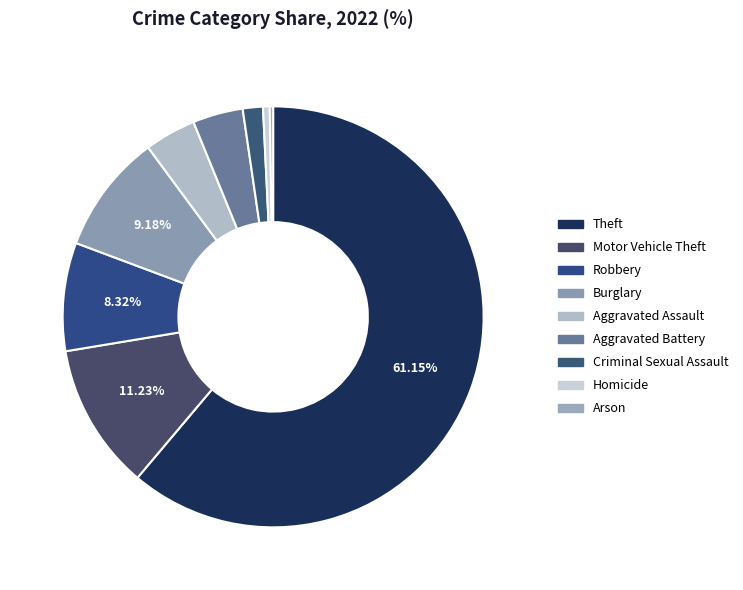

Which has a higher value, Robbery or Arson?

Robbery